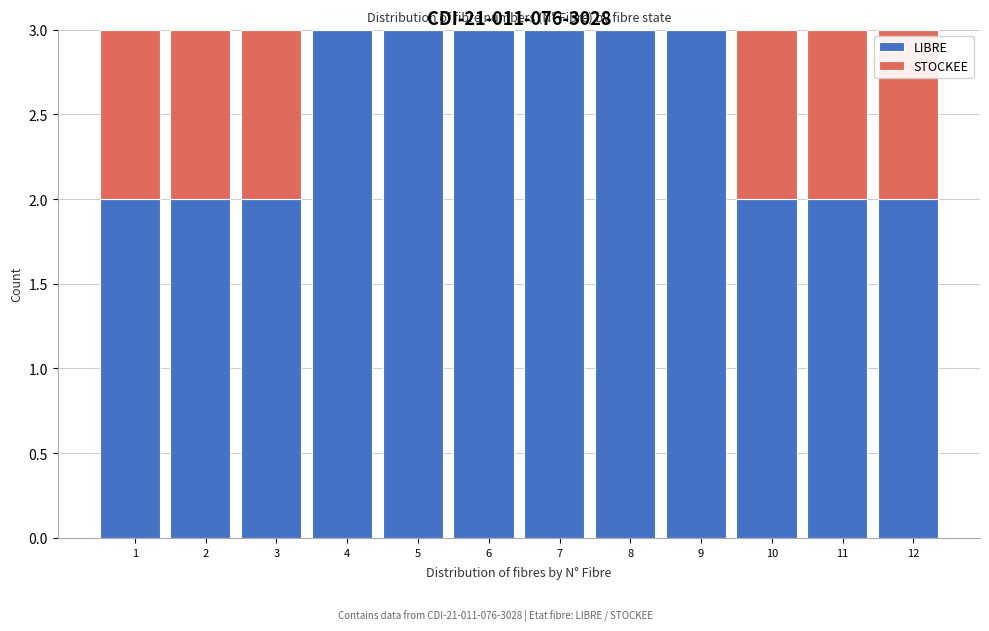

What is the sum of the LIBRE values at 12 and 9?

5